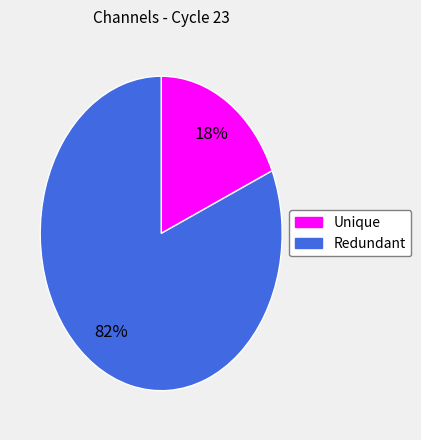

How many segments does this pie chart have?

2